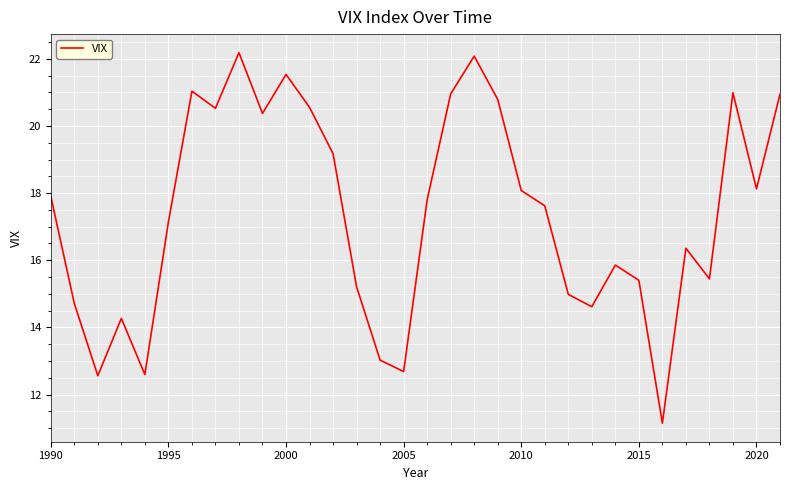

What is the greatest value displayed?

22.2